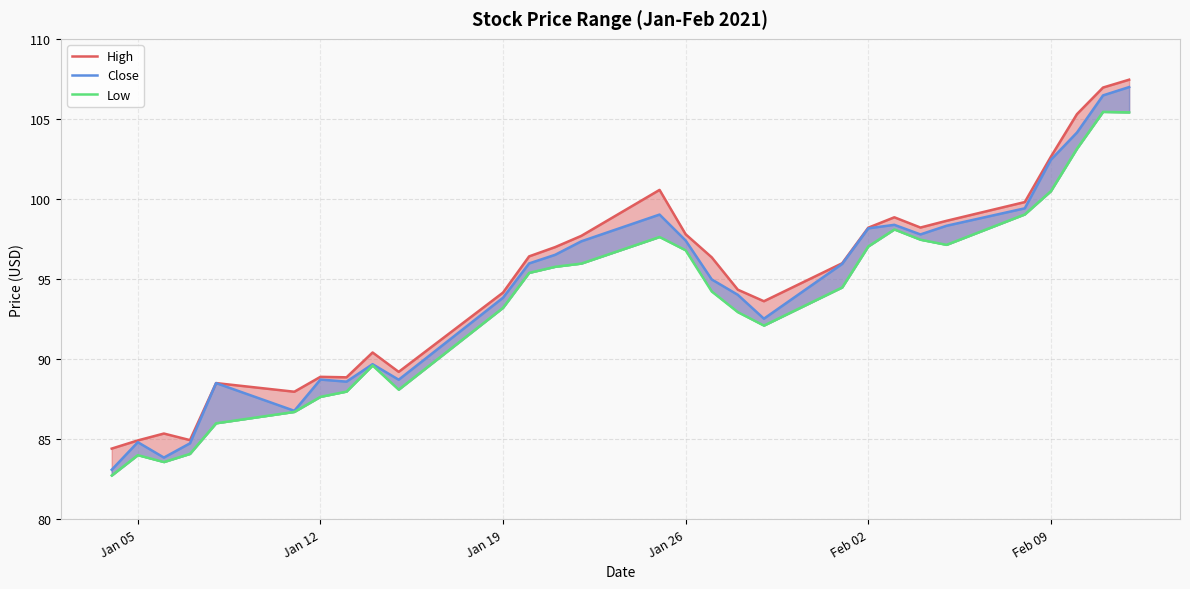

What is the highest value of the Close series?

107.0